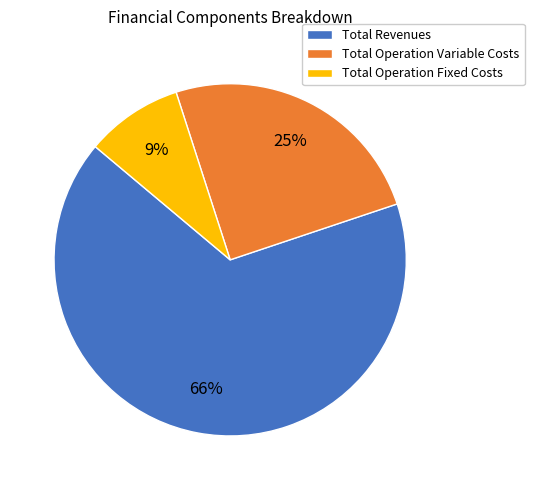

Rank the categories by value from lowest to highest.

Total Operation Fixed Costs, Total Operation Variable Costs, Total Revenues